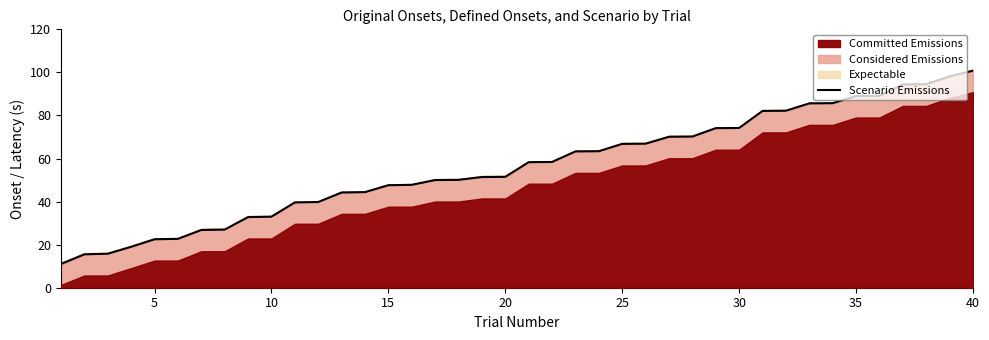

What is the maximum value for Scenario Emissions?

100.8